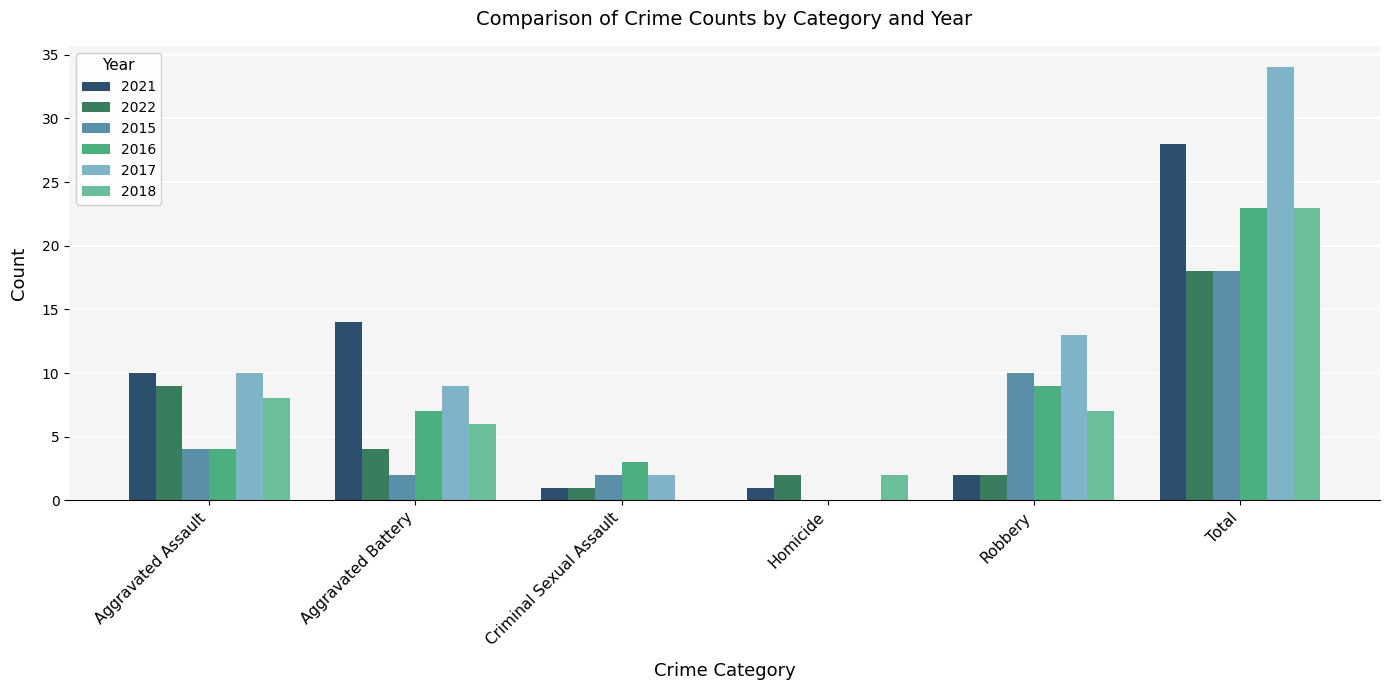

True or false: 2018 has a value of 6 at Aggravated Battery.

True